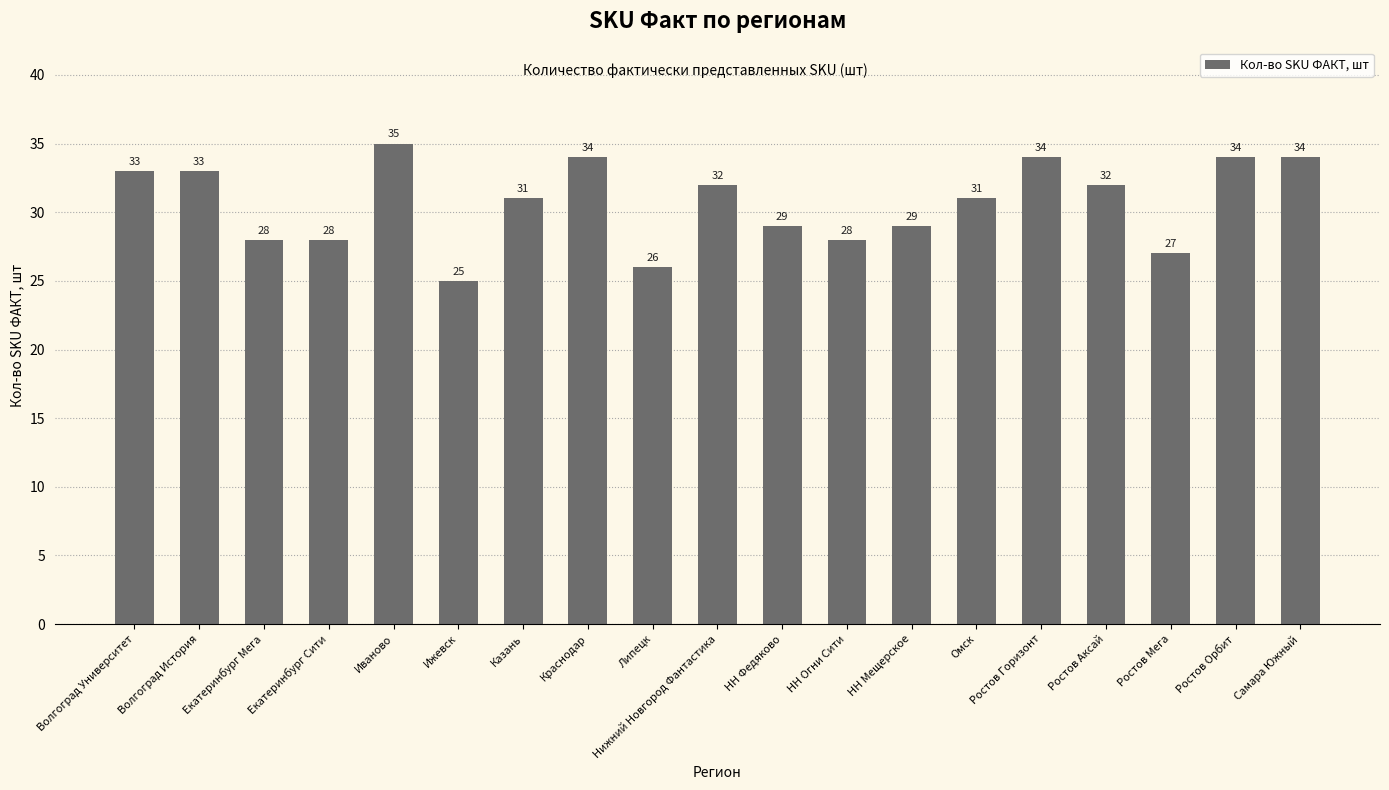

What is the difference between the maximum and minimum values?

10